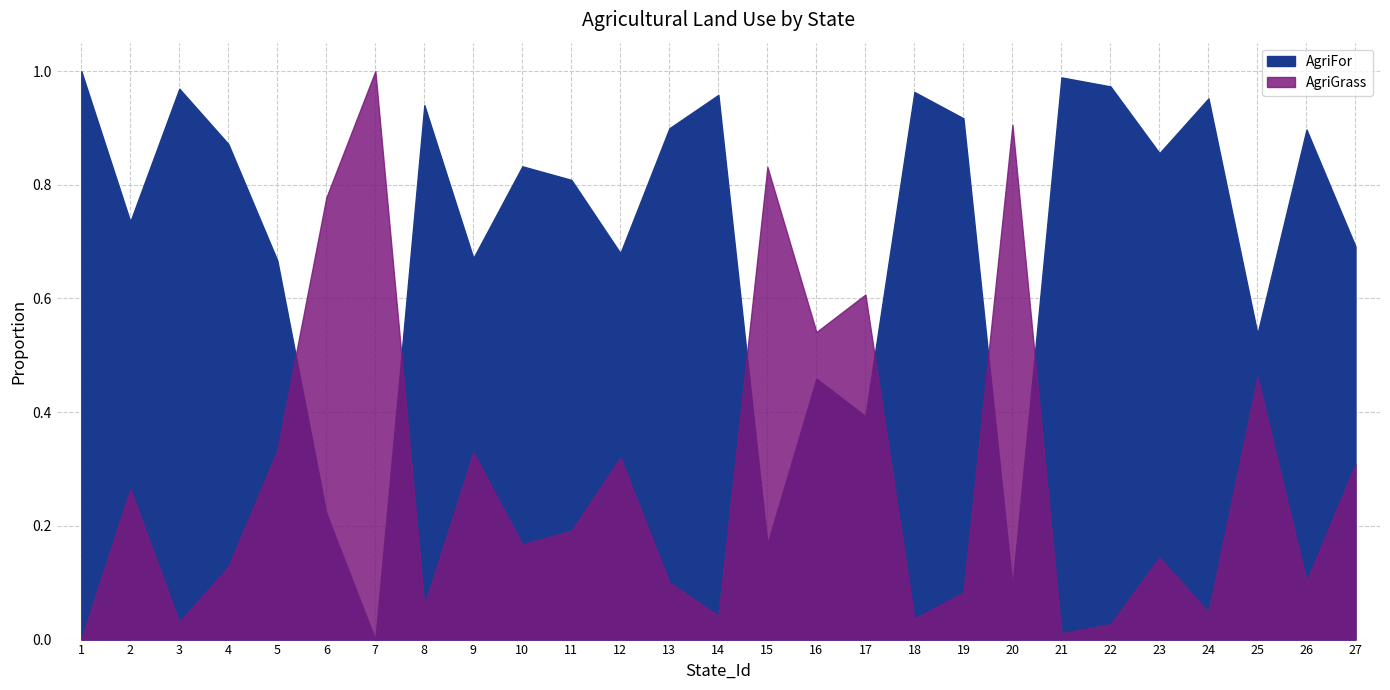

Is it true that AgriGrass equals 0.9 at 20?

True